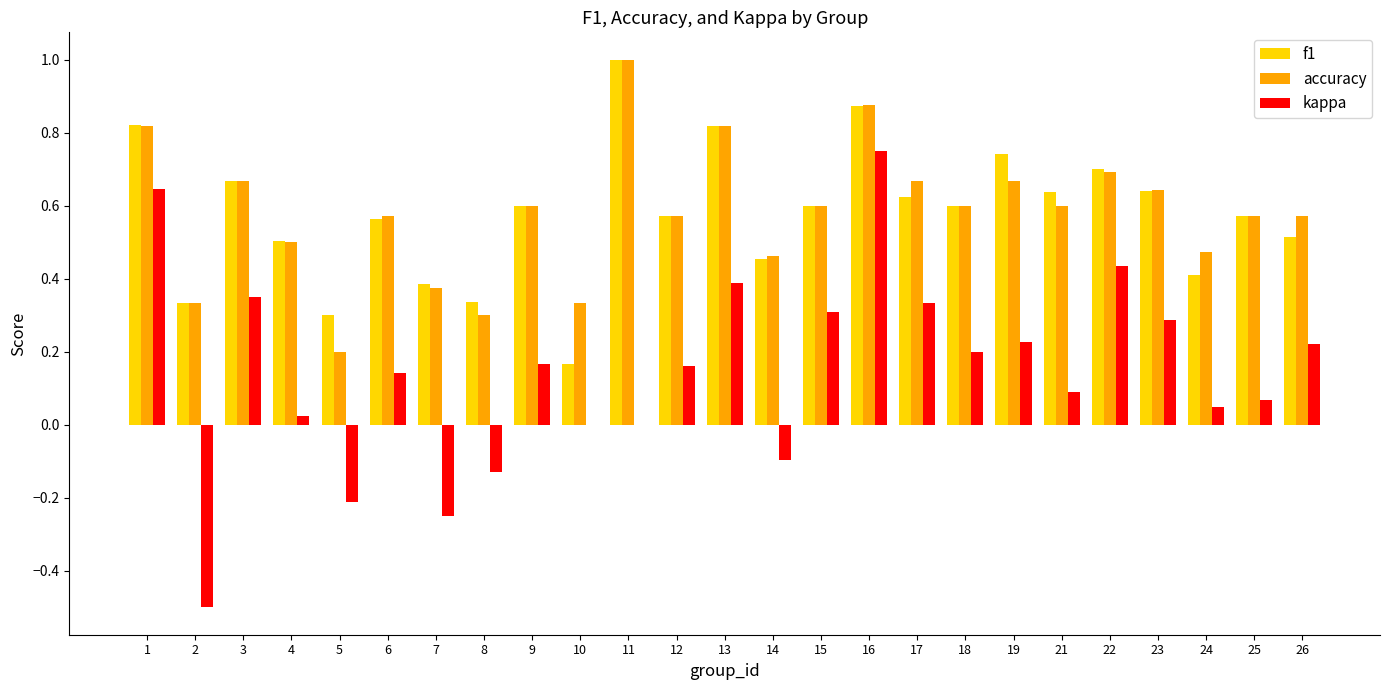

Which series changed the most between 3 and 7?

kappa